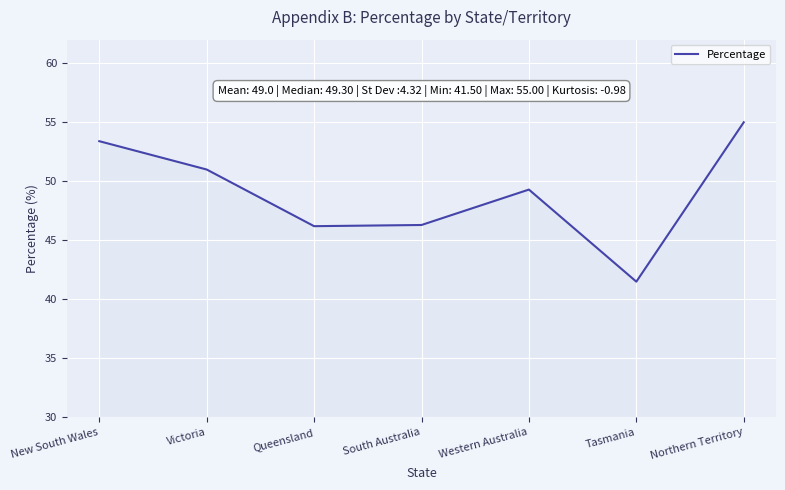

What position from the left is Northern Territory?

7